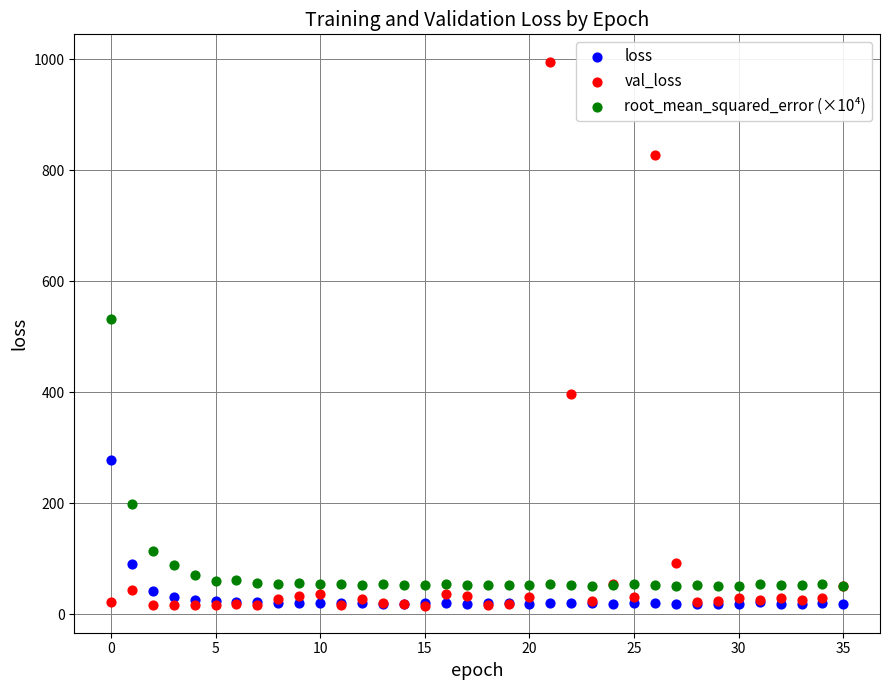

Which series has the widest spread of Y values?

val_loss